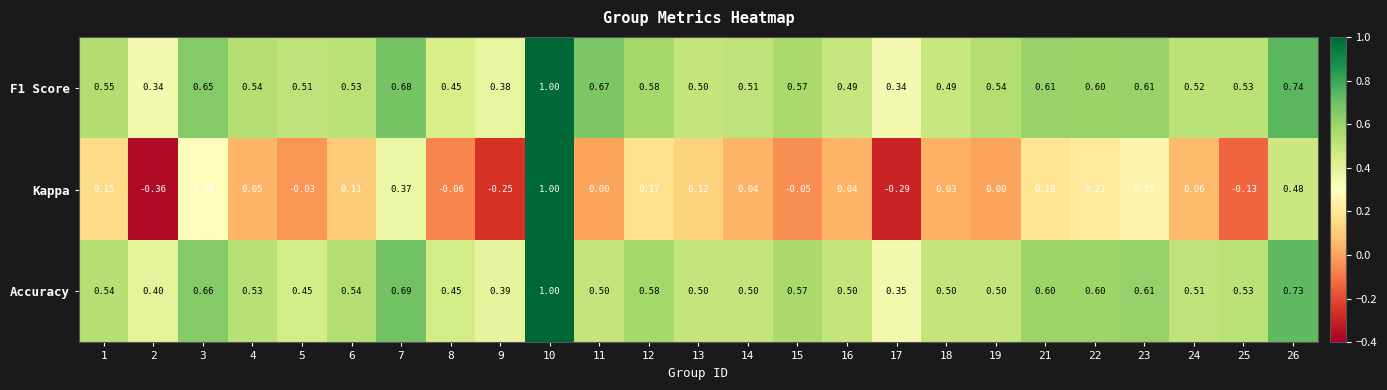

Is the value of Accuracy at 7 greater than the value of Kappa at 6?

Yes